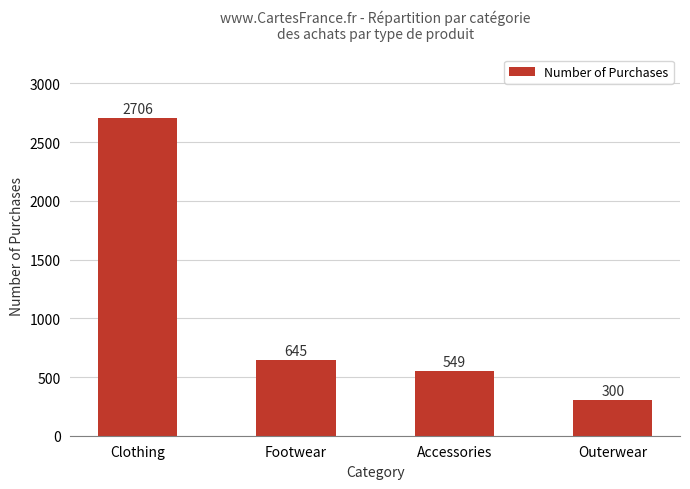

Reading left to right, extract all data points from this chart.

Clothing=2706	Footwear=645	Accessories=549	Outerwear=300